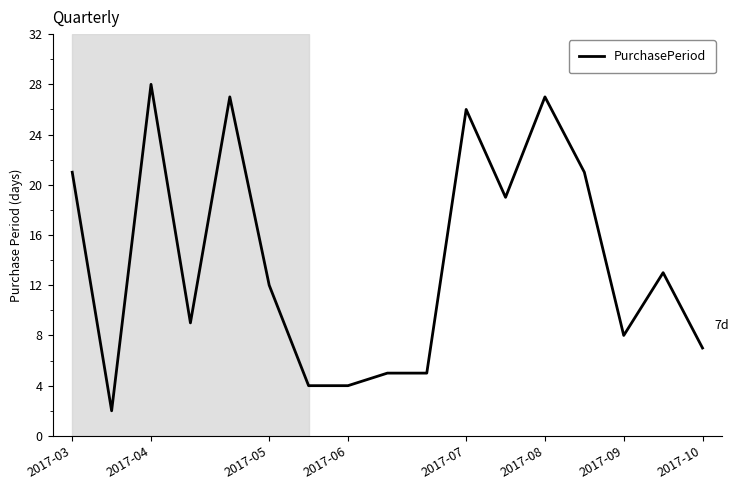

How many lines are shown in the chart?

1